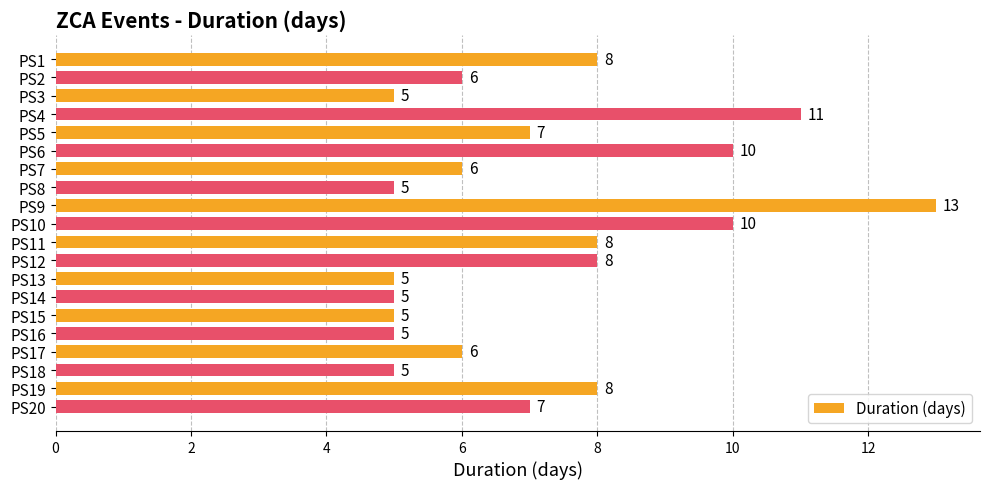

What is the average value?

7